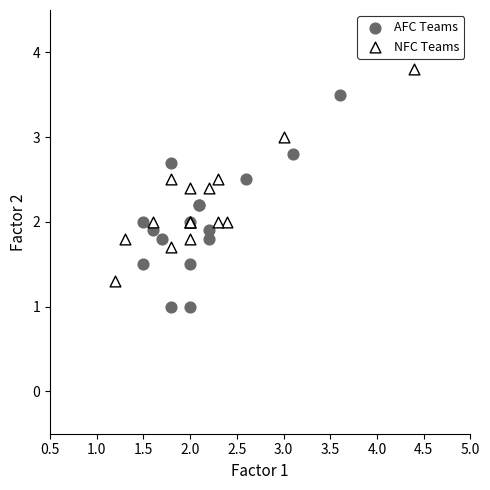

Which series contains the highest Y value?

NFC Teams